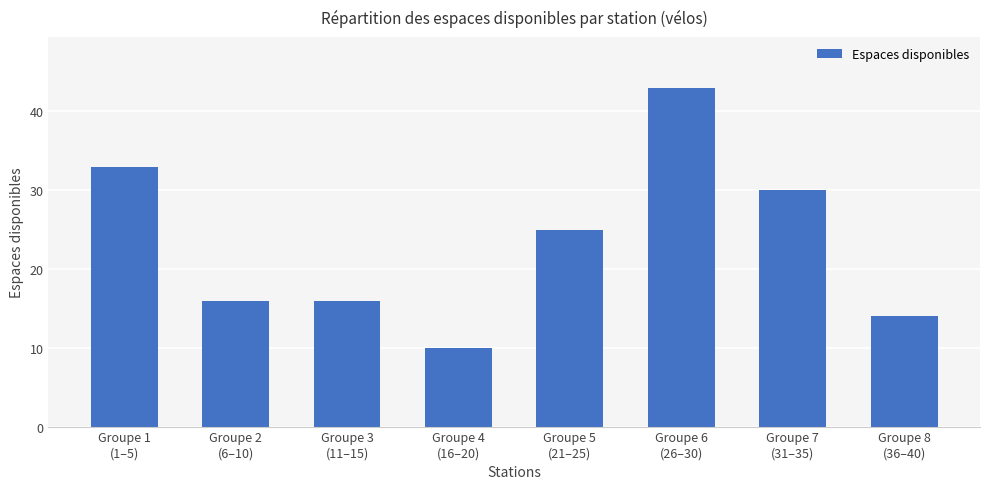

What position from the left is Groupe 6
(26–30)?

6